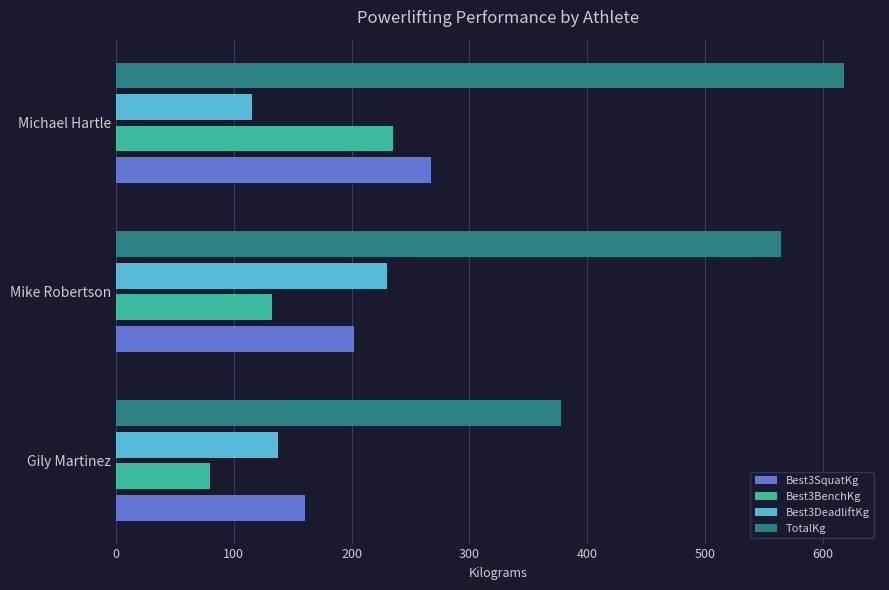

True or false: TotalKg has a value of 377.4 at Gily Martinez.

True